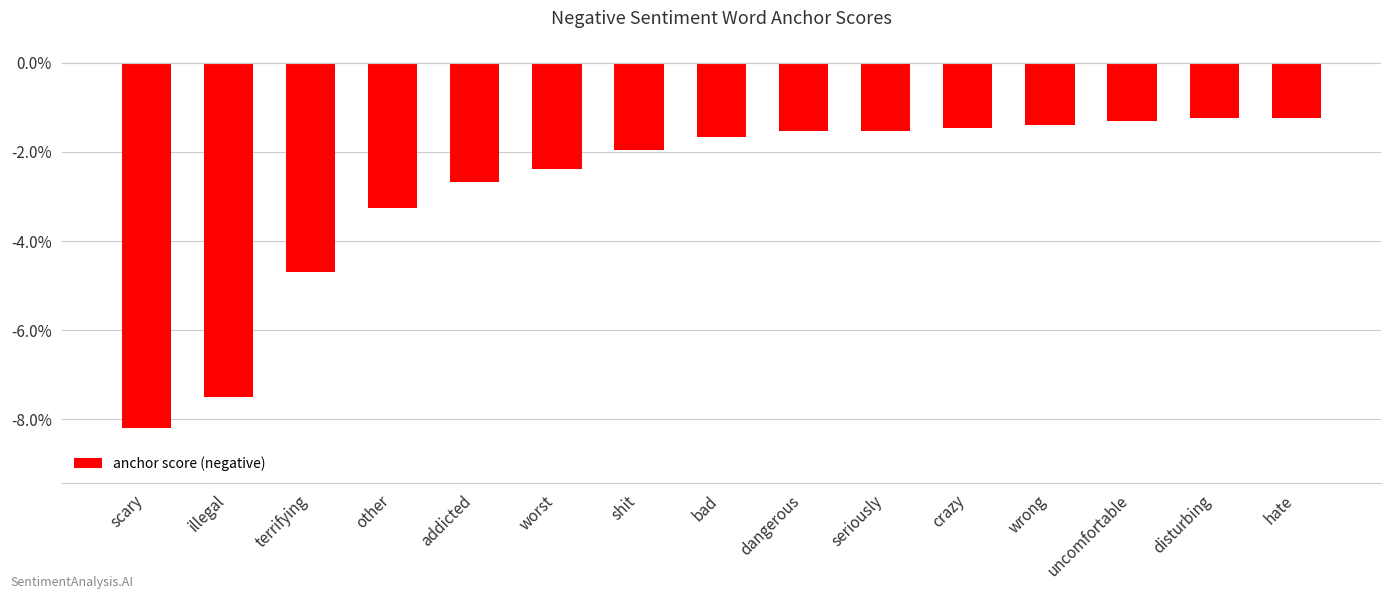

Rank the categories by value from lowest to highest.

scary, illegal, terrifying, other, addicted, worst, shit, bad, dangerous, seriously, crazy, wrong, uncomfortable, disturbing, hate